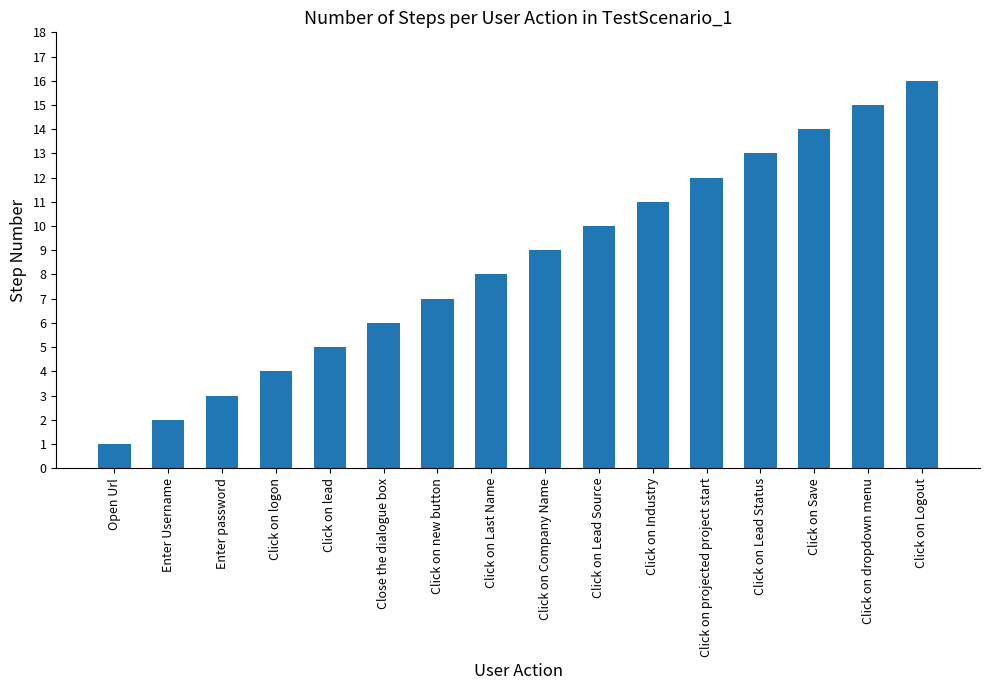

Reading right to left, list all the values displayed in this chart.

16	15	14	13	12	11	10	9	8	7	6	5	4	3	2	1